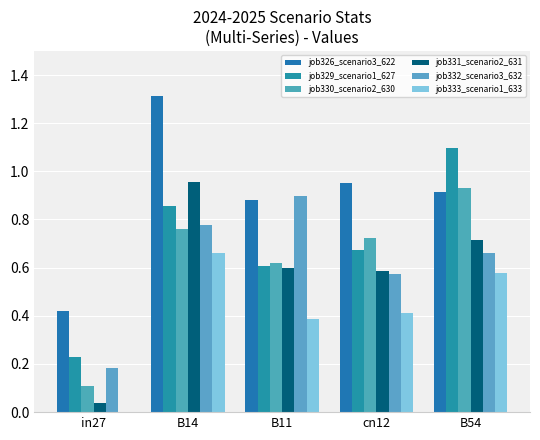

Does the chart contain stacked bars?

No